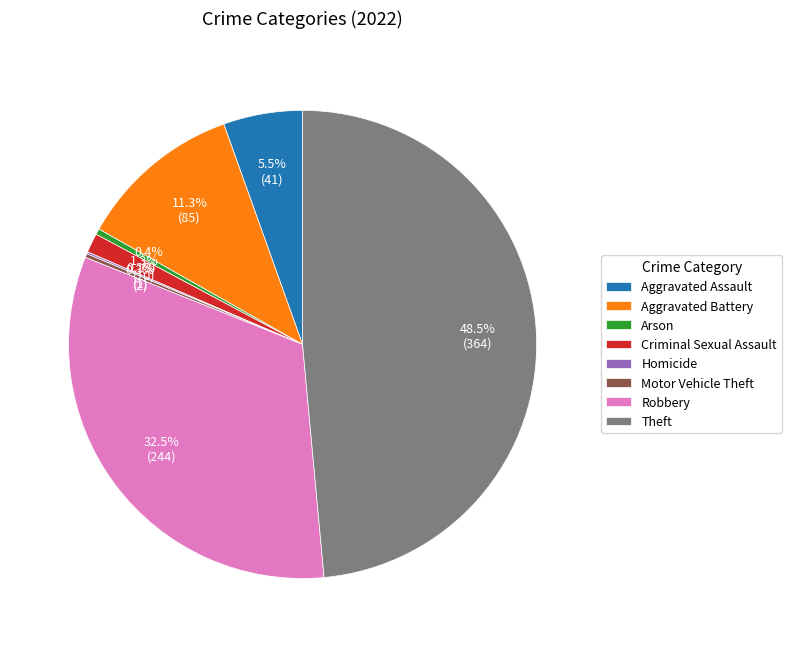

What portion of the pie excludes Aggravated Battery?

88.7%